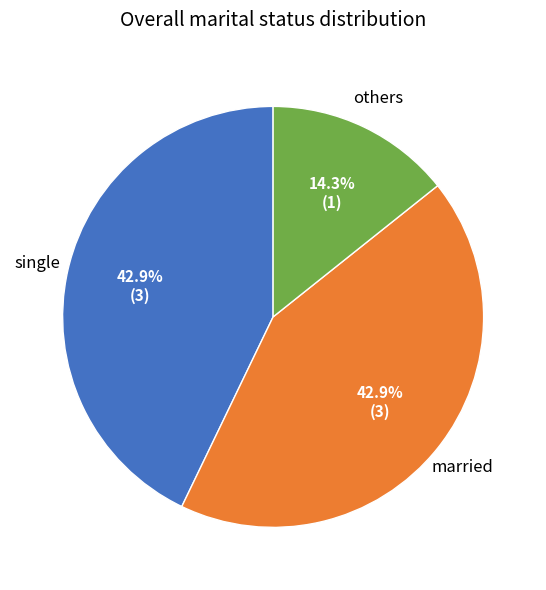

The others slice represents 14% of the pie. True or false?

True